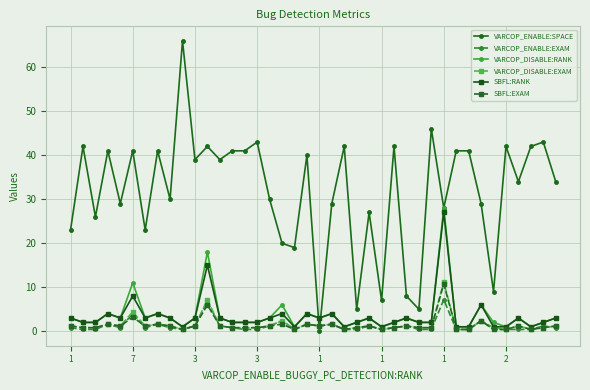

True or false: VARCOP_ENABLE:EXAM and VARCOP_ENABLE:SPACE intersect in this chart.

True